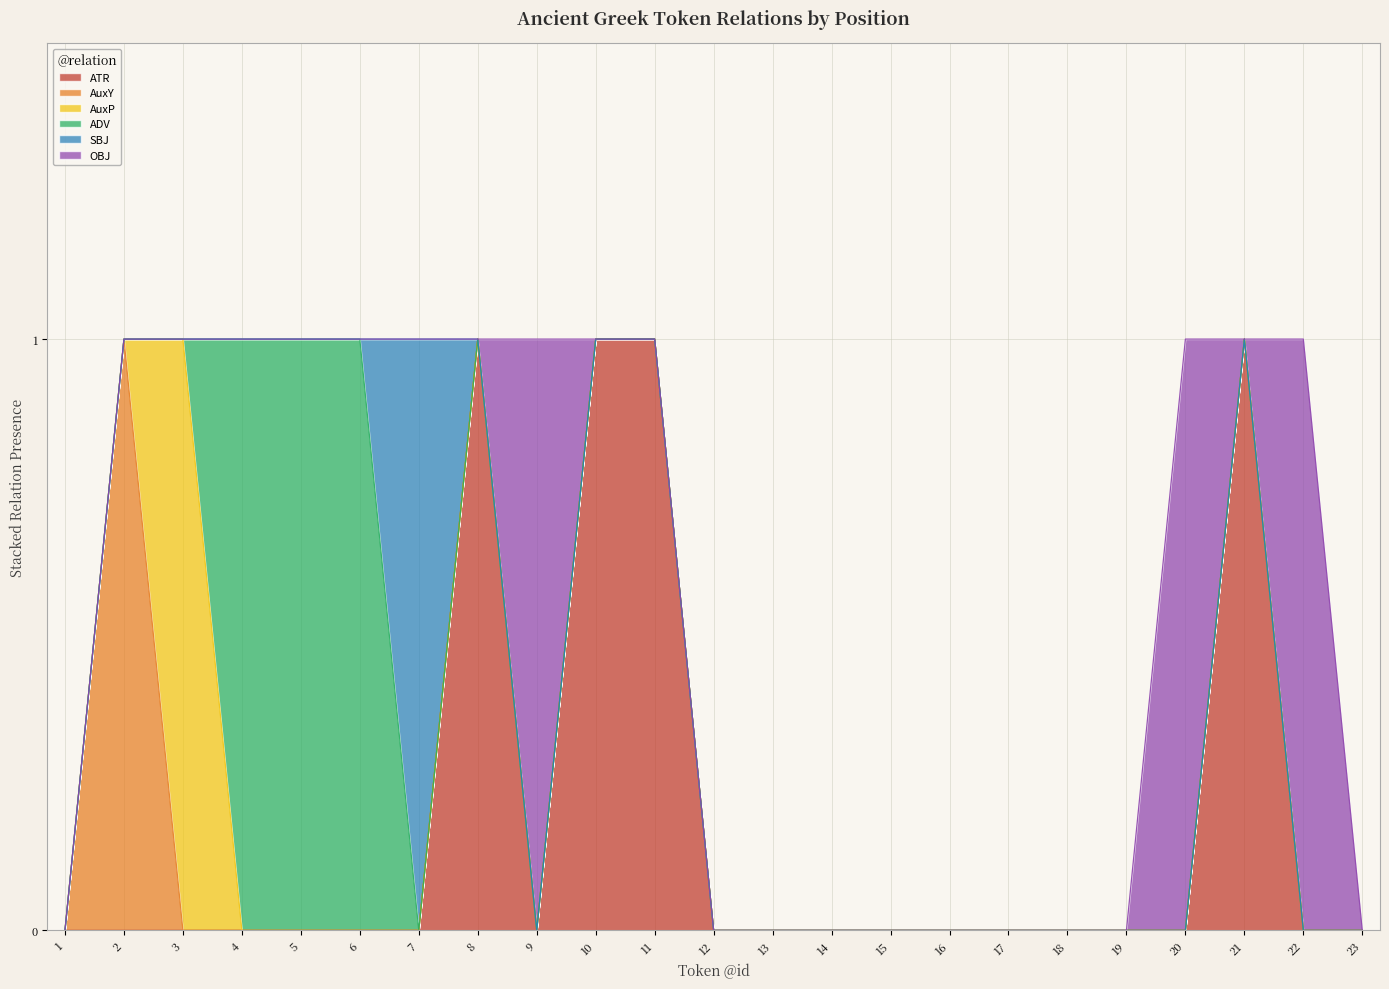

Reading right to left, transcribe all the data shown in this chart.

ATR: 23=0	22=0	21=1	20=0	19=0	18=0	17=0	16=0	15=0	14=0	13=0	12=0	11=1	10=1	9=0	8=1	7=0	6=0	5=0	4=0	3=0	2=0	1=0
AuxY: 23=0	22=0	21=0	20=0	19=0	18=0	17=0	16=0	15=0	14=0	13=0	12=0	11=0	10=0	9=0	8=0	7=0	6=0	5=0	4=0	3=0	2=1	1=0
AuxP: 23=0	22=0	21=0	20=0	19=0	18=0	17=0	16=0	15=0	14=0	13=0	12=0	11=0	10=0	9=0	8=0	7=0	6=0	5=0	4=0	3=1	2=0	1=0
ADV: 23=0	22=0	21=0	20=0	19=0	18=0	17=0	16=0	15=0	14=0	13=0	12=0	11=0	10=0	9=0	8=0	7=0	6=1	5=1	4=1	3=0	2=0	1=0
SBJ: 23=0	22=0	21=0	20=0	19=0	18=0	17=0	16=0	15=0	14=0	13=0	12=0	11=0	10=0	9=0	8=0	7=1	6=0	5=0	4=0	3=0	2=0	1=0
OBJ: 23=0	22=1	21=0	20=1	19=0	18=0	17=0	16=0	15=0	14=0	13=0	12=0	11=0	10=0	9=1	8=0	7=0	6=0	5=0	4=0	3=0	2=0	1=0